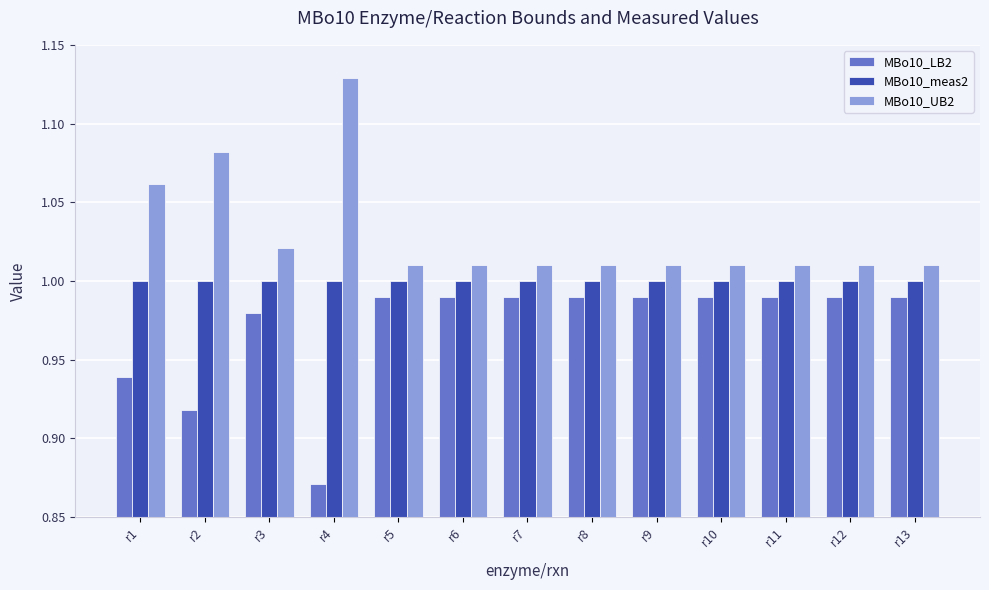

List the series in order of their overall mean, highest first.

MBo10_UB2, MBo10_meas2, MBo10_LB2